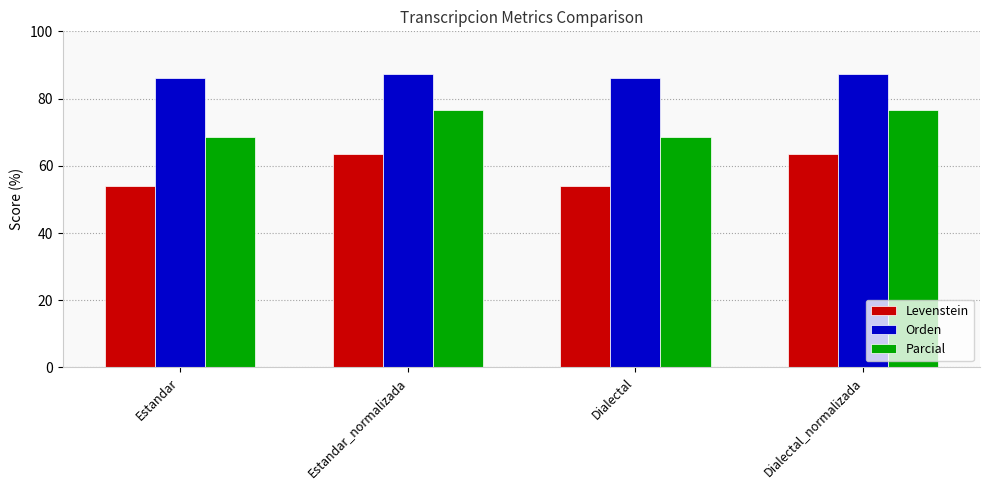

How many values in the Orden series exceed 87?

2